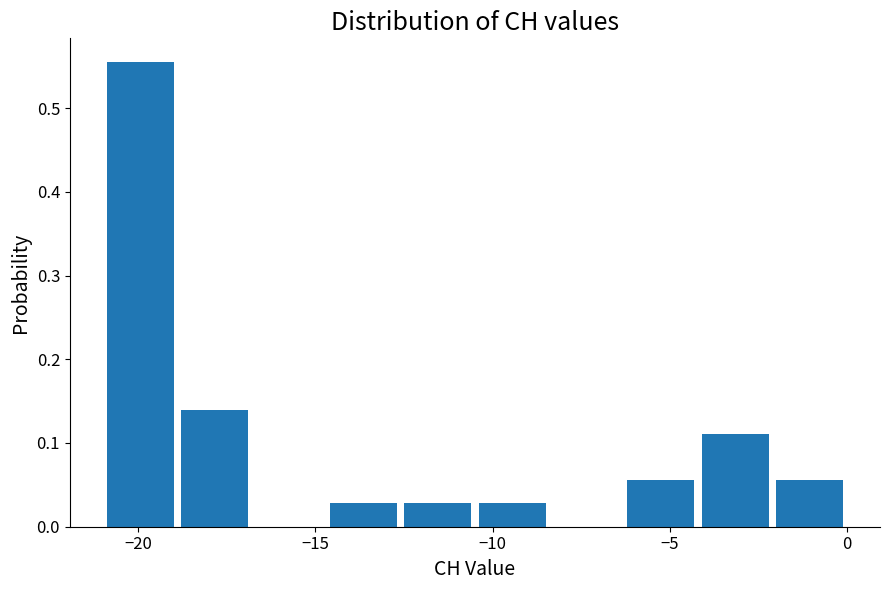

Reading left to right, list every bar in this chart as the range it spans on the x-axis followed by its height. Neither the bar edges nor the heights are printed on the chart, so give them approximately, as read against the axes.

-21.0 to -18.9: 0.56
-18.9 to -16.8: 0.14
-16.8 to -14.7: 0
-14.7 to -12.6: 0.03
-12.6 to -10.5: 0.03
-10.5 to -8.4: 0.03
-8.4 to -6.3: 0
-6.3 to -4.2: 0.06
-4.2 to -2.1: 0.11
-2.1 to 0.0: 0.06